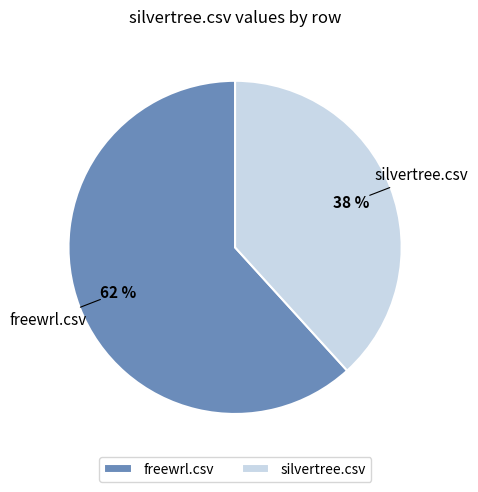

To the nearest percent, what percentage of the pie is silvertree.csv?

38%